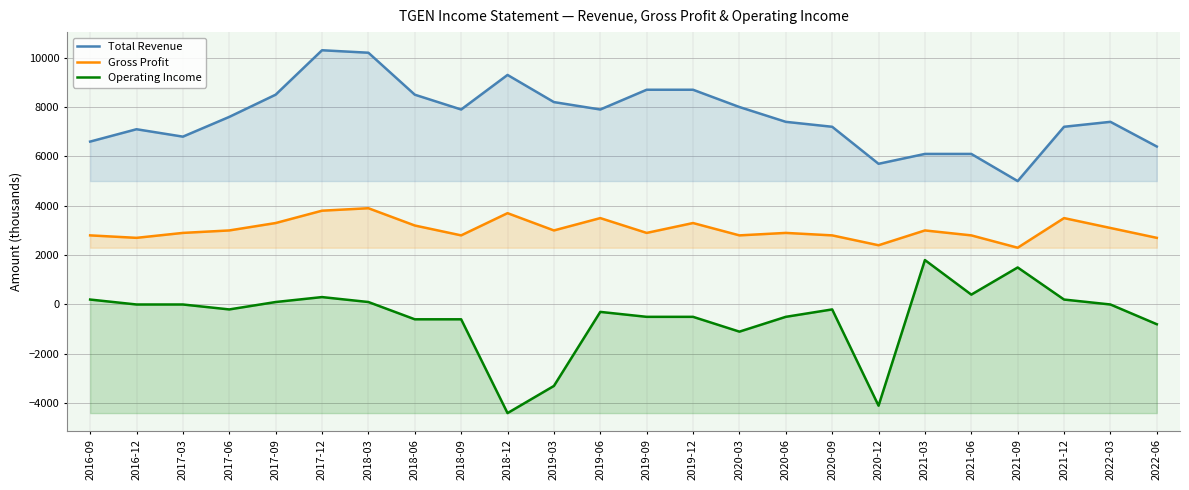

Which has a higher value, 2016-12 or 2020-12?

2016-12